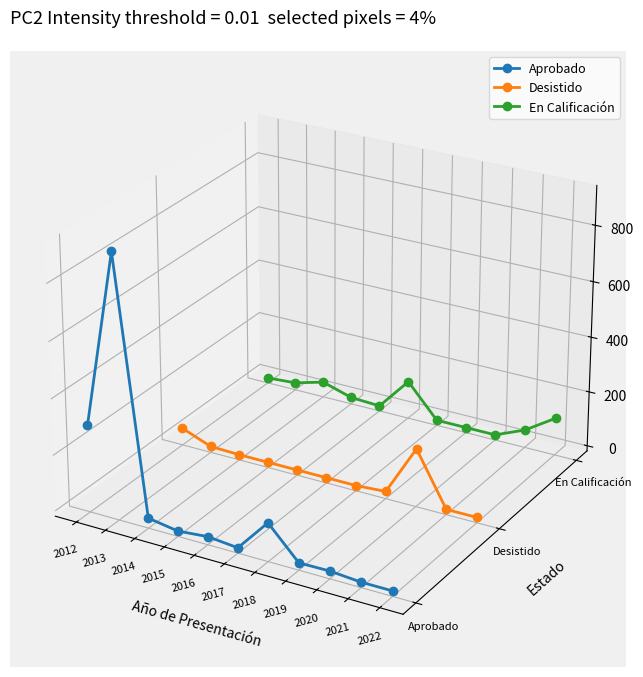

Between 2019 and 2012, which is larger?

2012